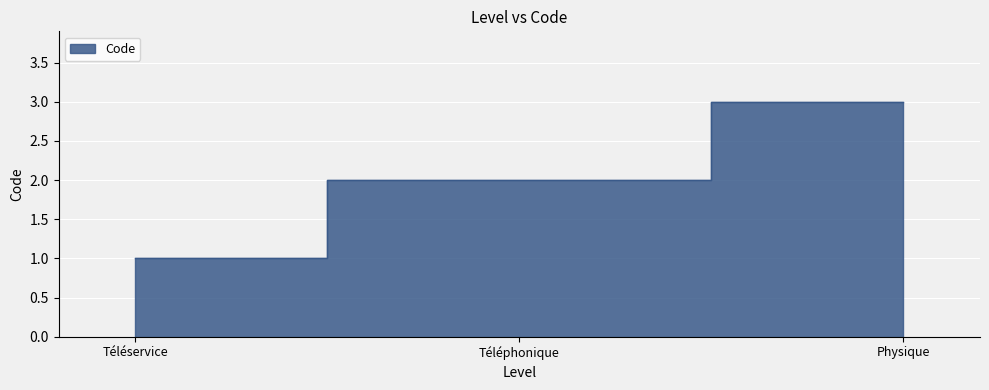

How many values are below 2?

1